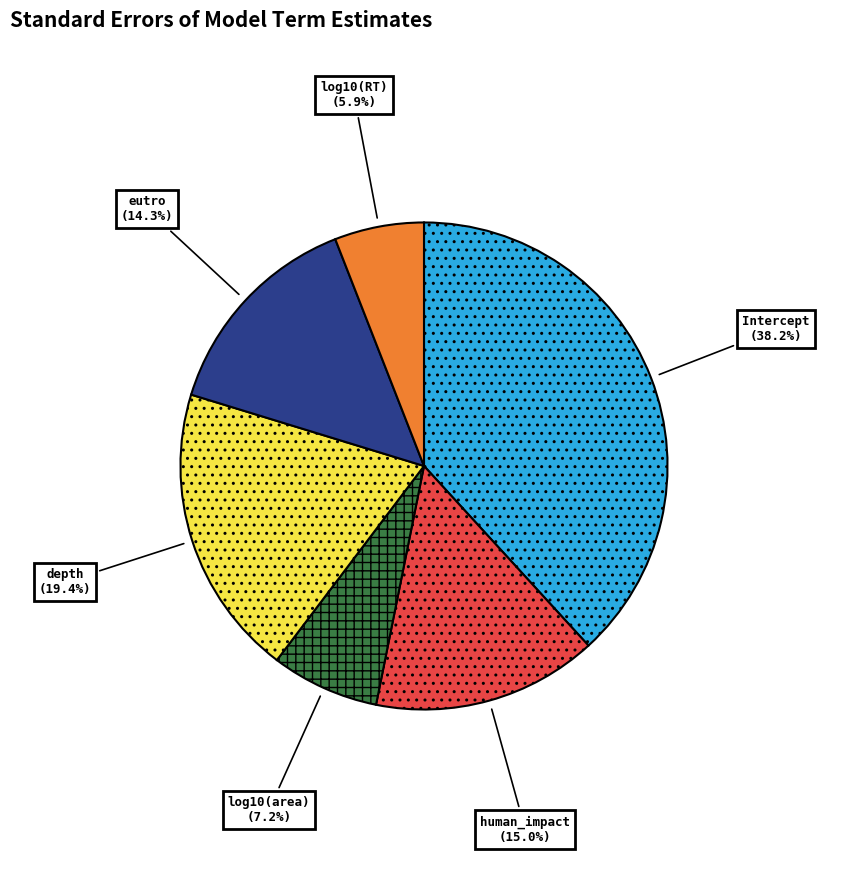

Is there any slice that represents more than half of the pie?

No